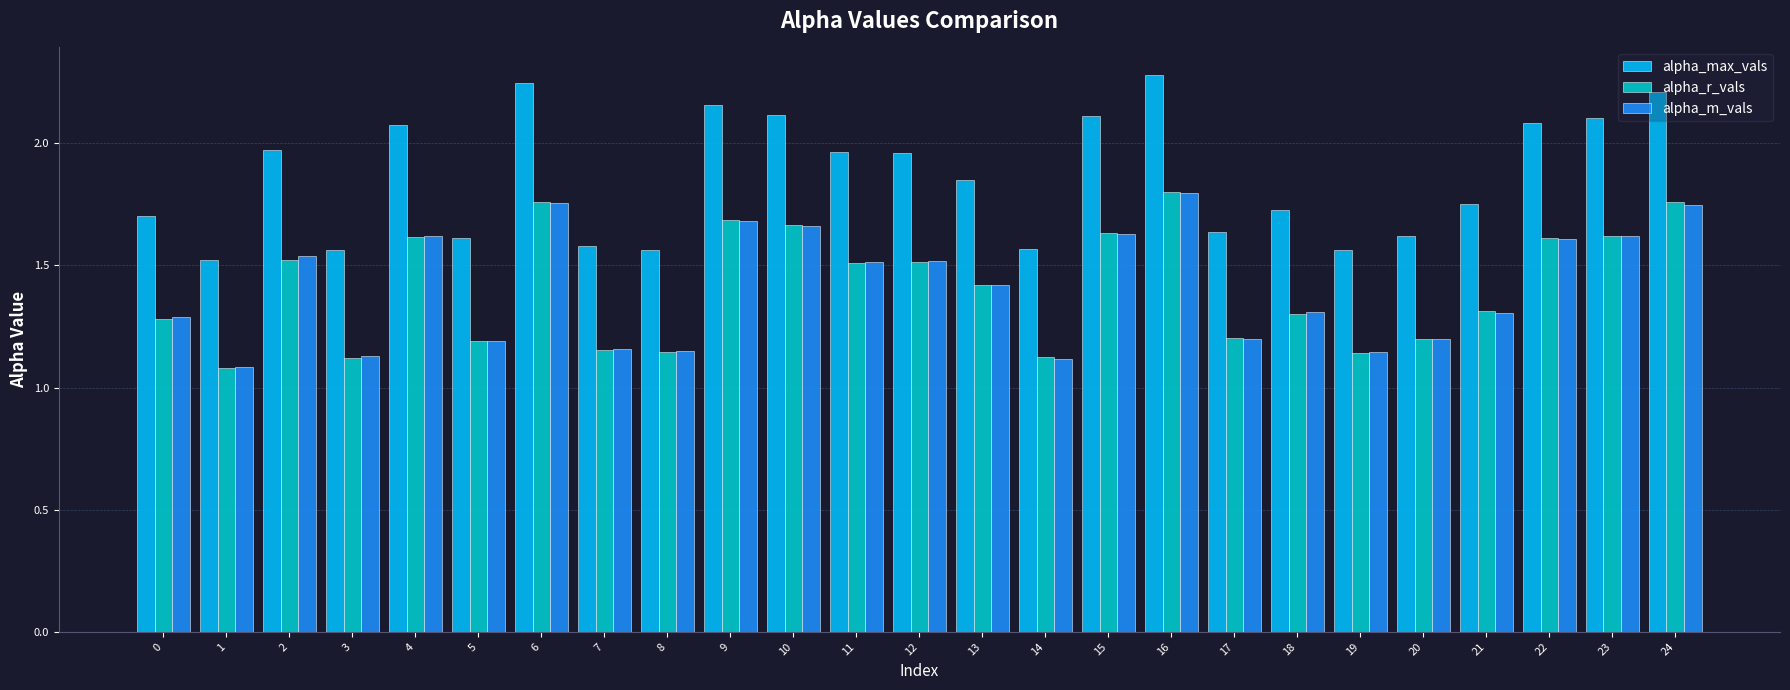

What is the sum of the alpha_r_vals values at 21 and 15?

2.9